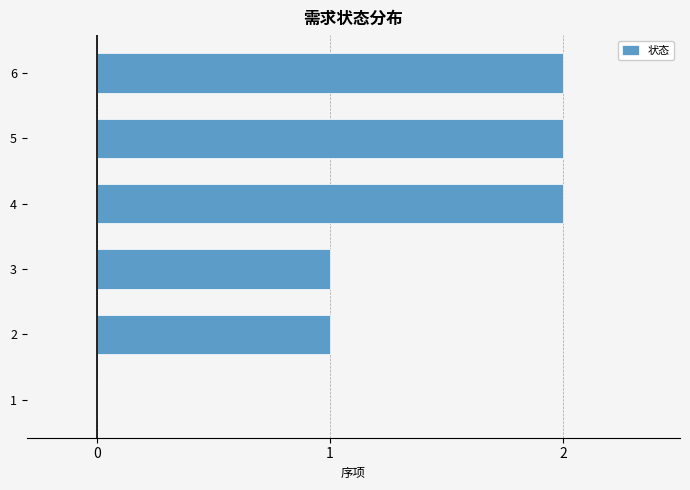

Reading bottom to top, transcribe all the data shown in this chart.

1=0	2=1	3=1	4=2	5=2	6=2